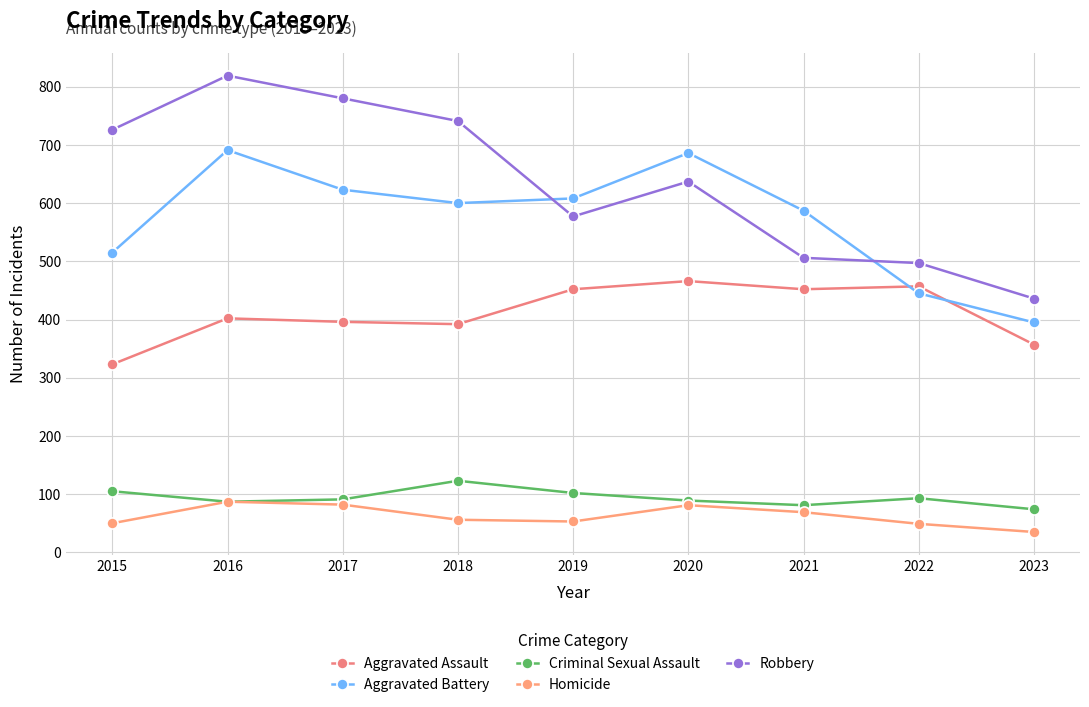

How many intersections are there between Robbery and Aggravated Battery?

2